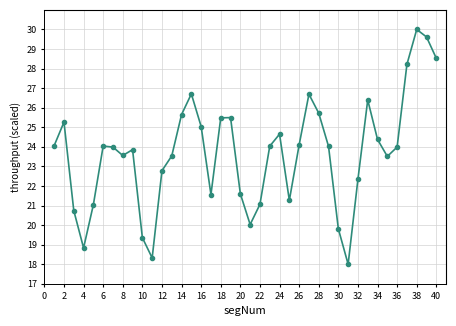

Count the number of categories in the chart.

40